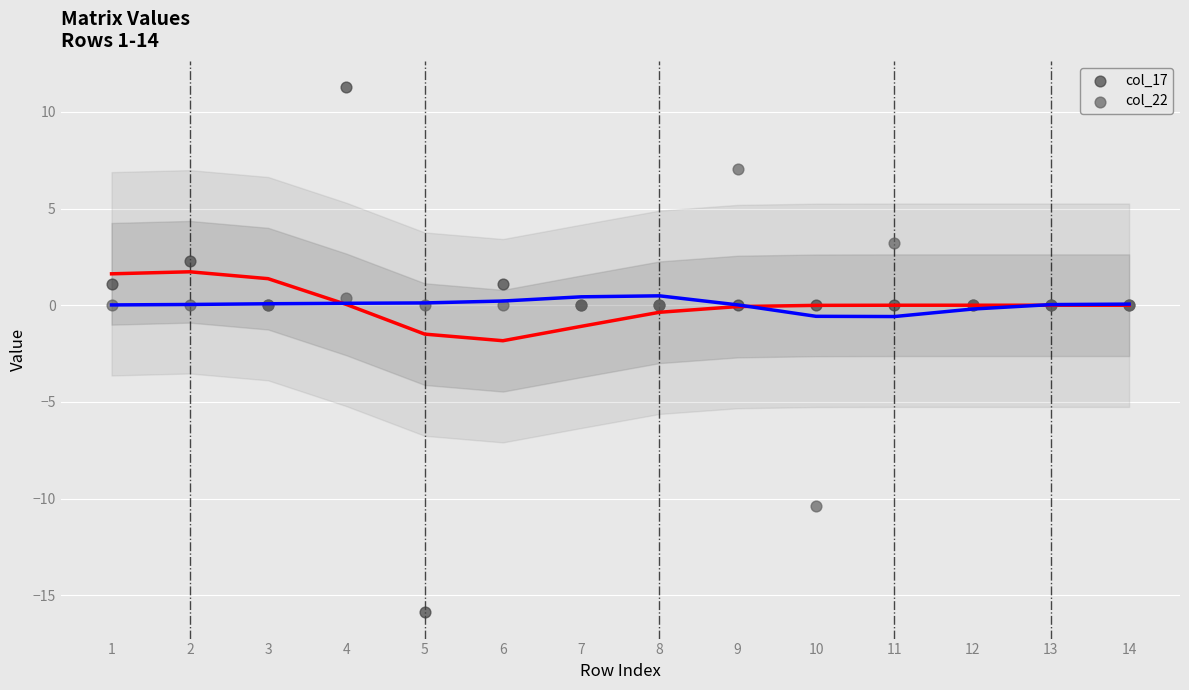

Which series has the largest Y range (max minus min)?

col_17